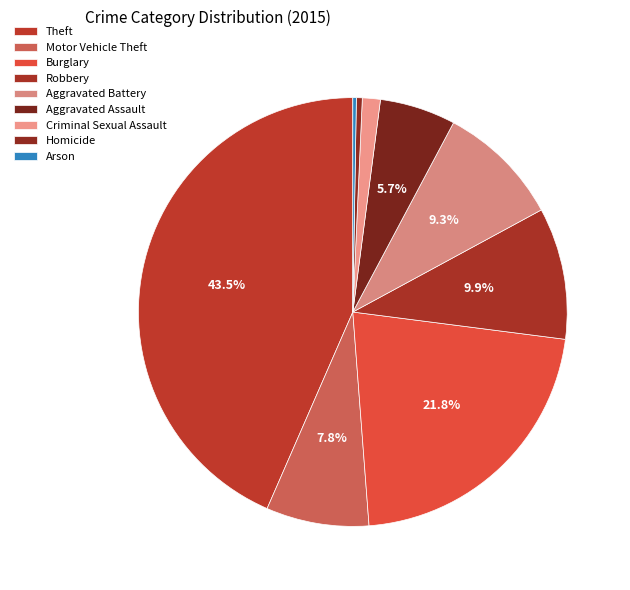

To the nearest percent, what percentage of the pie is Robbery?

10%